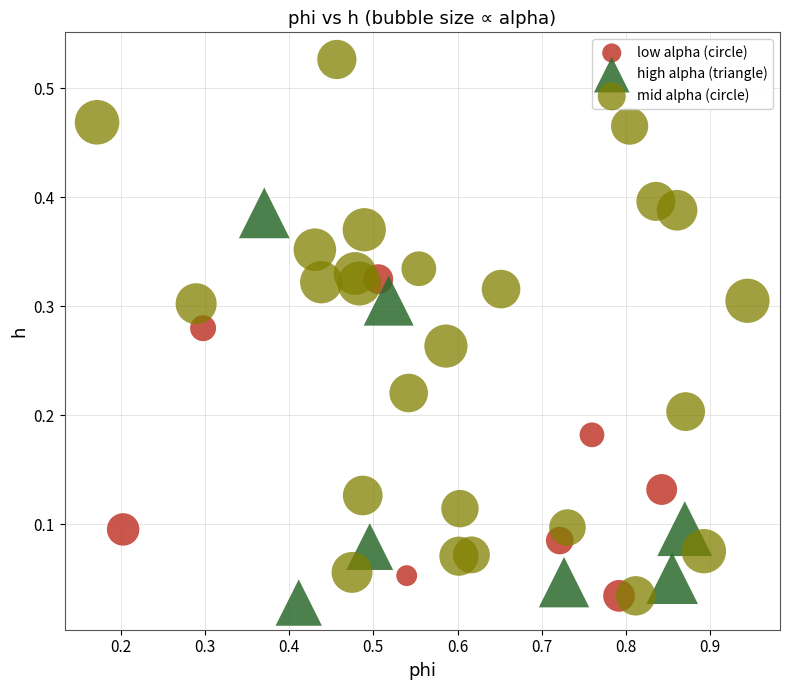

Which series has the largest Y range (max minus min)?

mid alpha (circle)